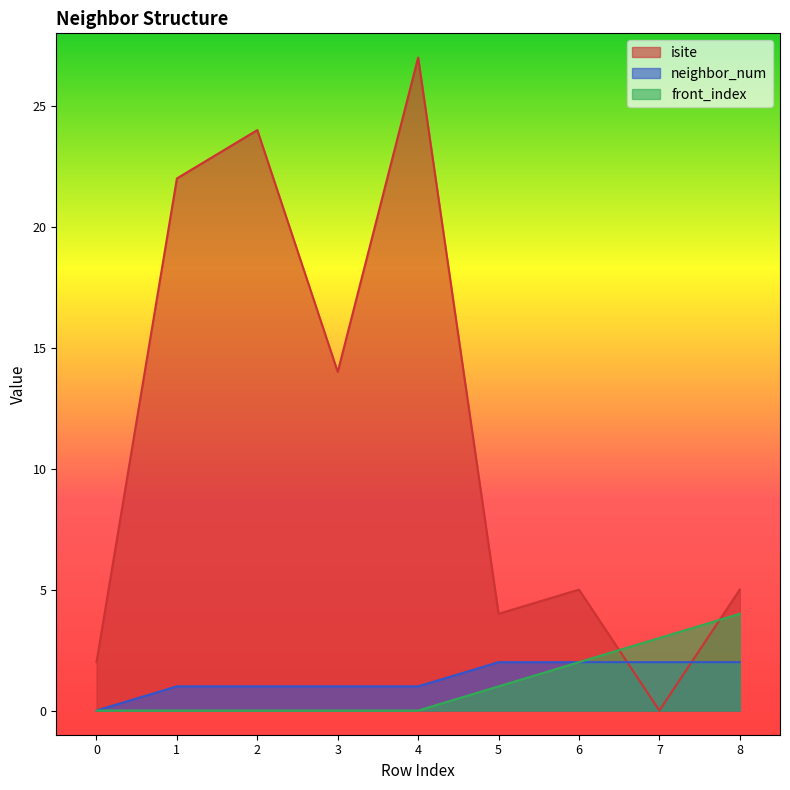

Which category has the highest value across all series?

4